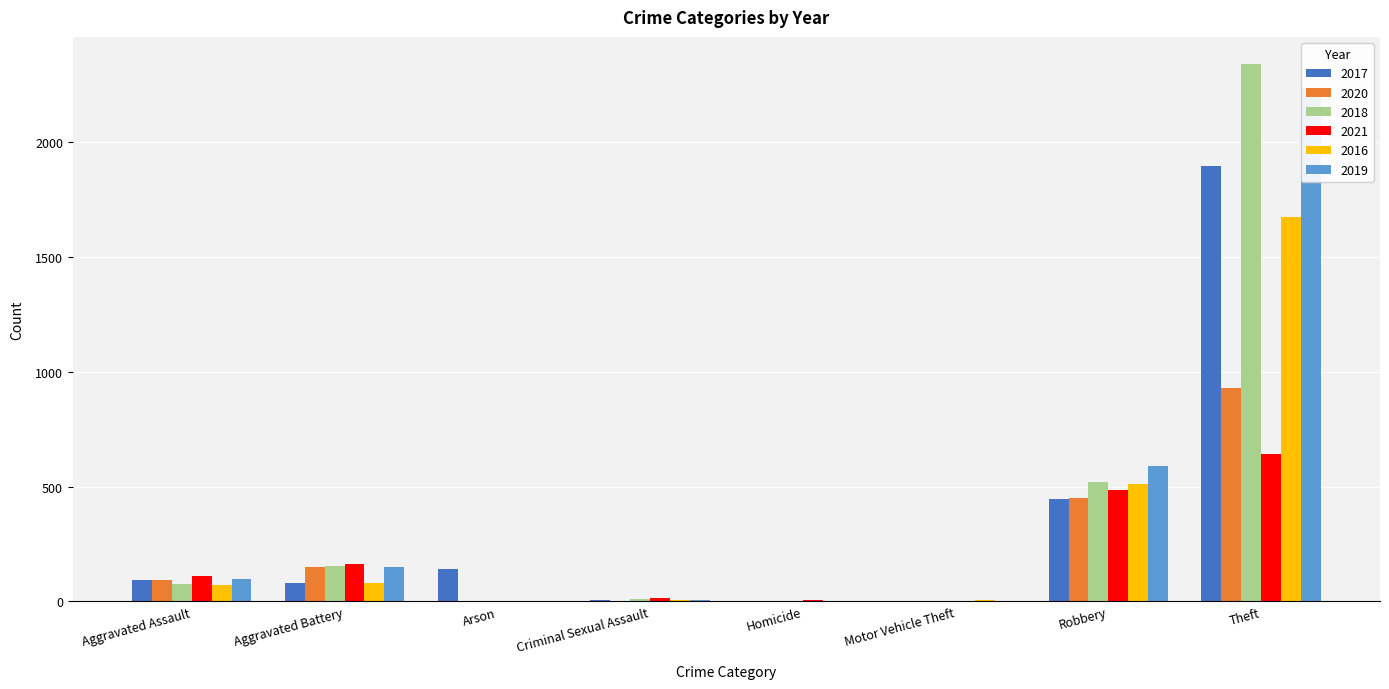

At which category is the sum across all series the highest?

Theft